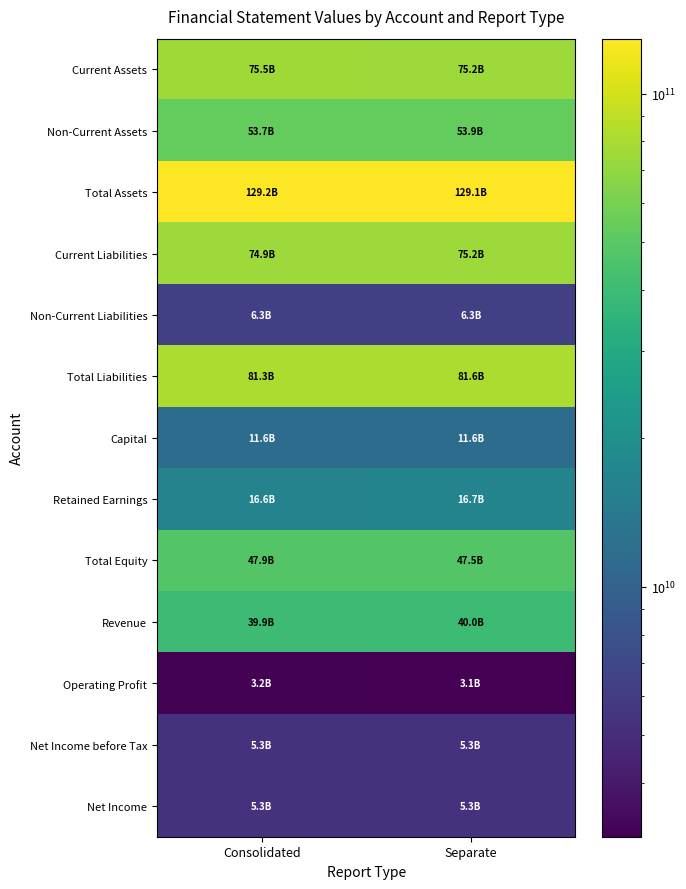

Between Consolidated and Separate, which series saw the biggest shift?

Total Equity